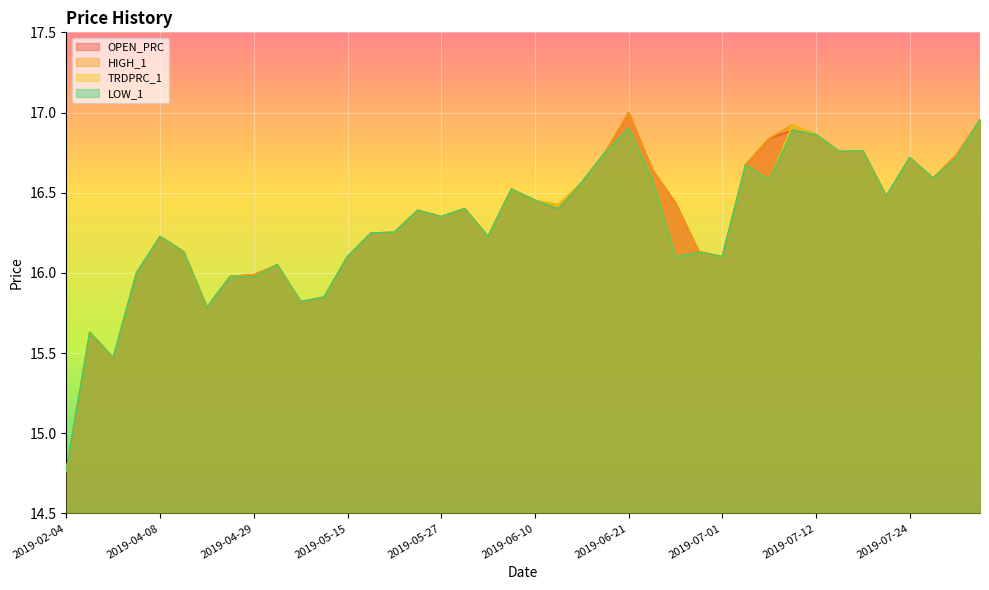

What is the average value of the HIGH_1 series?

16.3